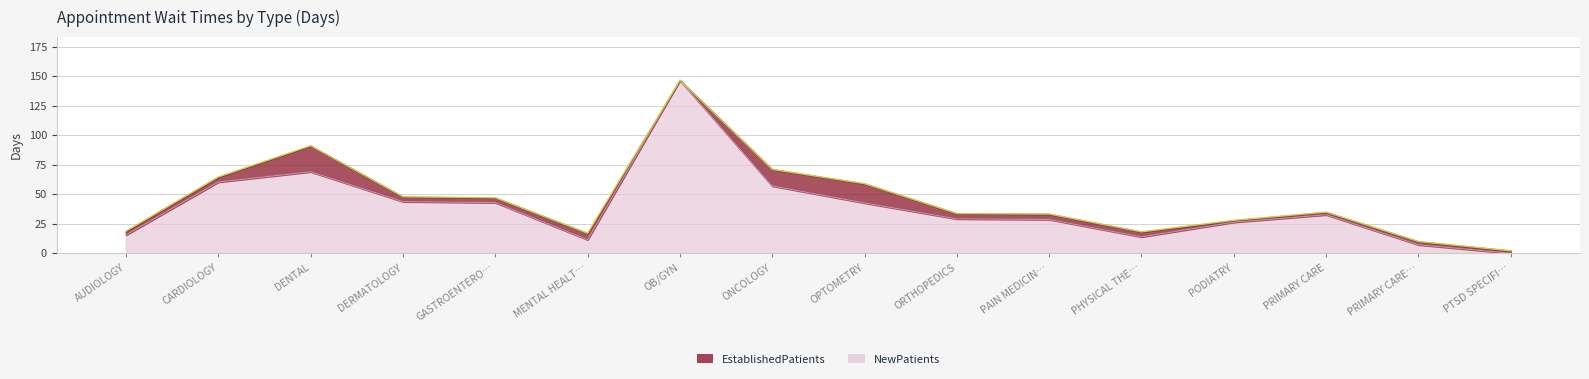

Does the chart have visible grid lines?

Yes